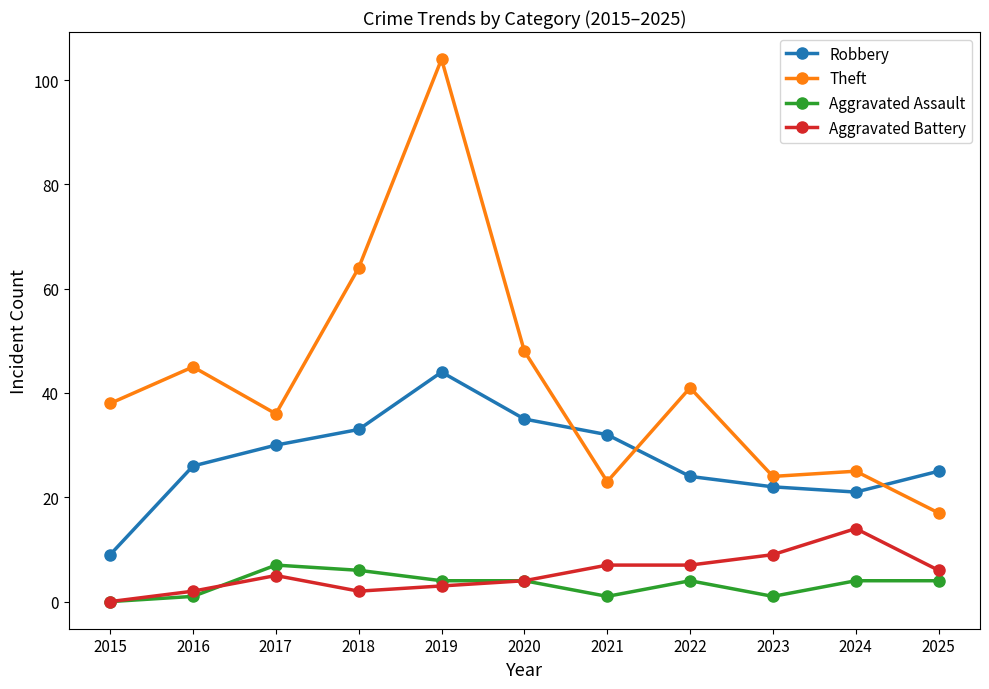

True or false: Robbery and Aggravated Assault cross at least once.

False